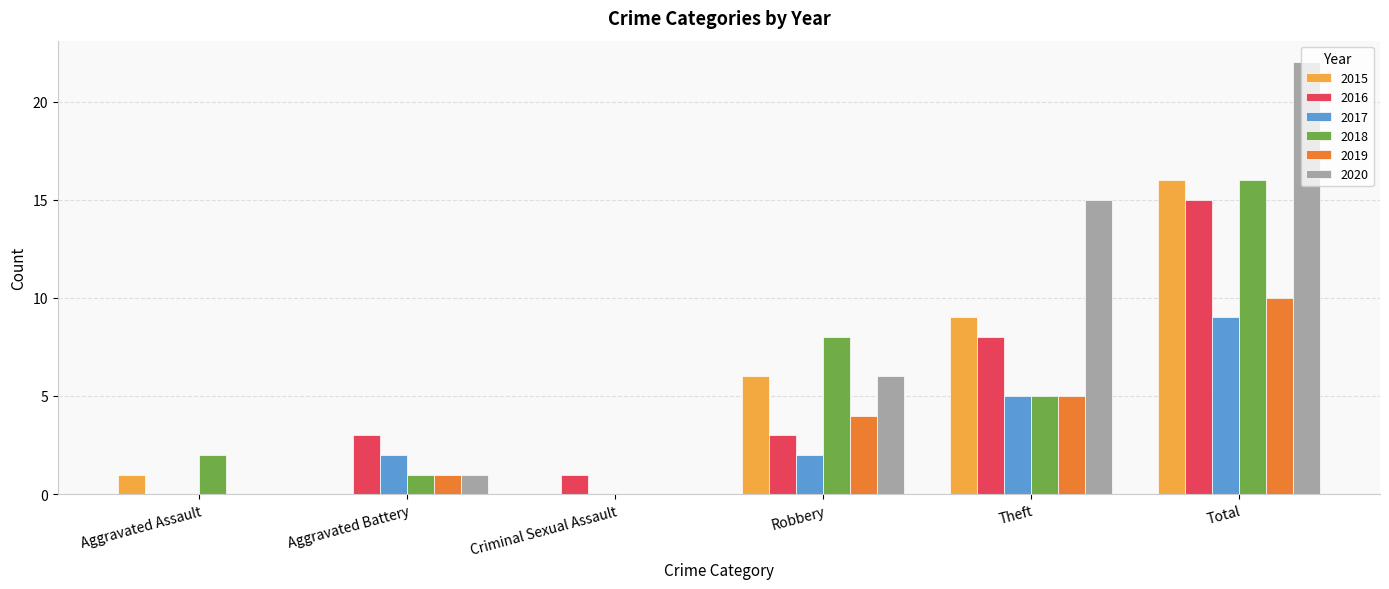

How many categories are shown in the chart?

6